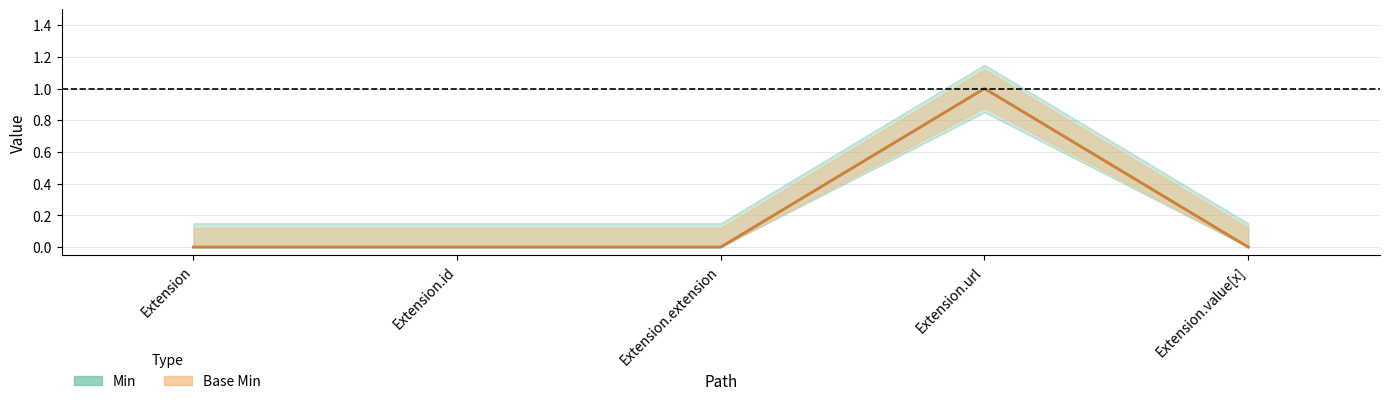

Reading left to right, extract all data points from this chart.

Min: Extension=0	Extension.id=0	Extension.extension=0	Extension.url=1	Extension.value[x]=0
Base Min: Extension=0	Extension.id=0	Extension.extension=0	Extension.url=1	Extension.value[x]=0